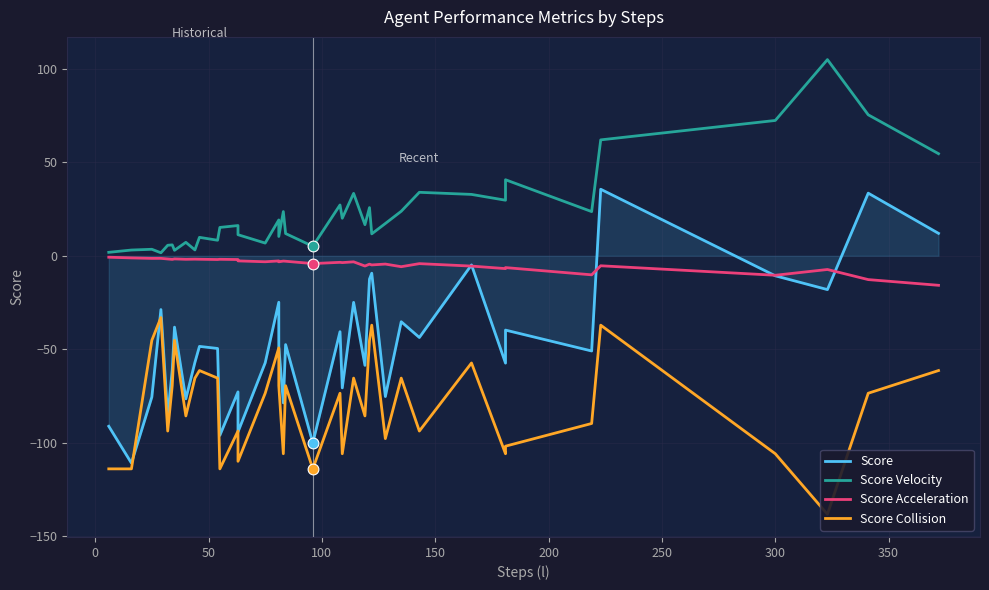

Which series contains the highest Y value?

Score Velocity